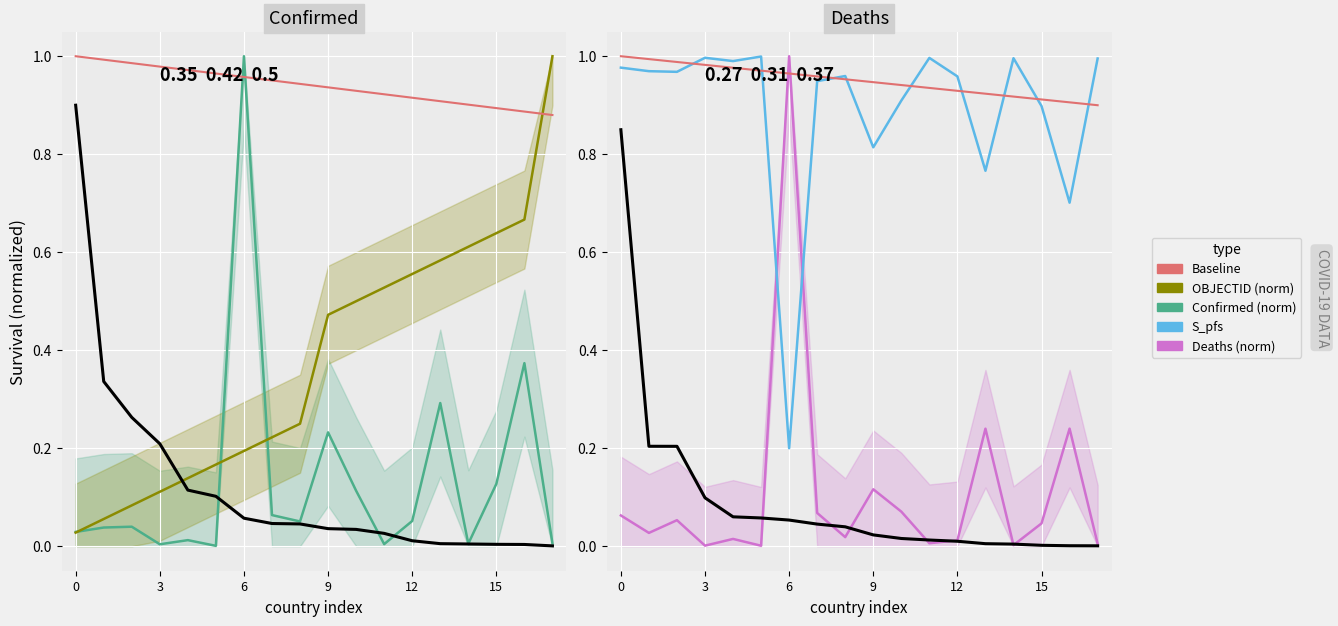

After their last crossing, which series has the higher values: Confirmed (norm) or OBJECTID (norm)?

OBJECTID (norm)